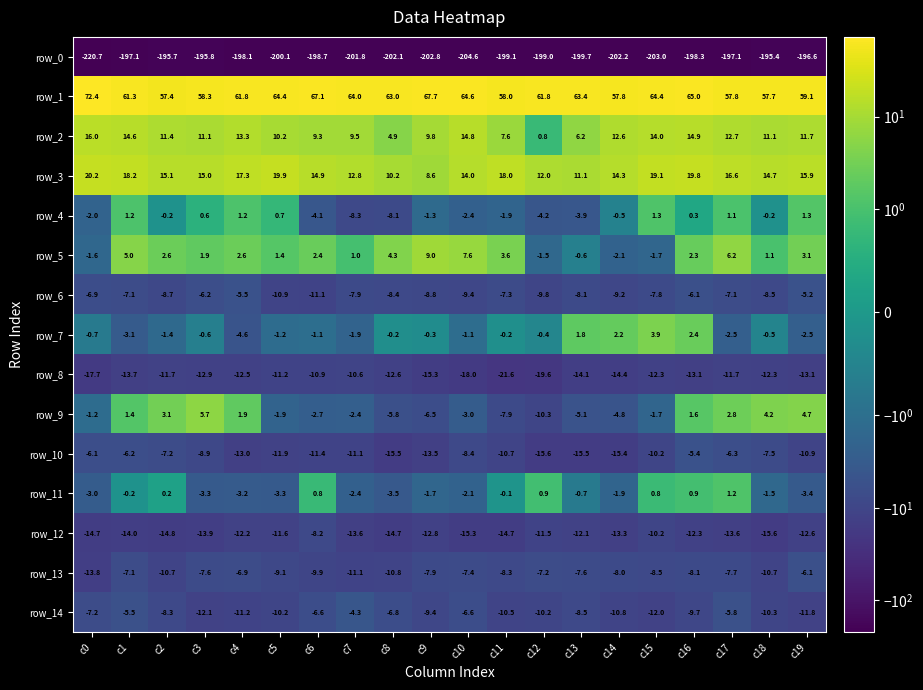

What is the difference between the second highest and minimum values in the row_8 series?

10.7